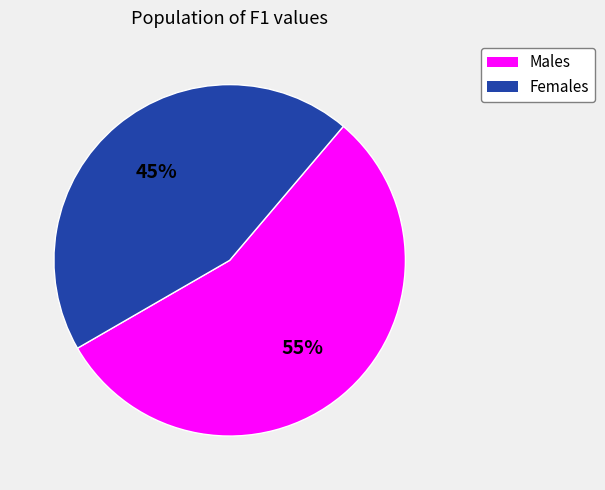

The Males slice represents 42% of the pie. True or false?

False